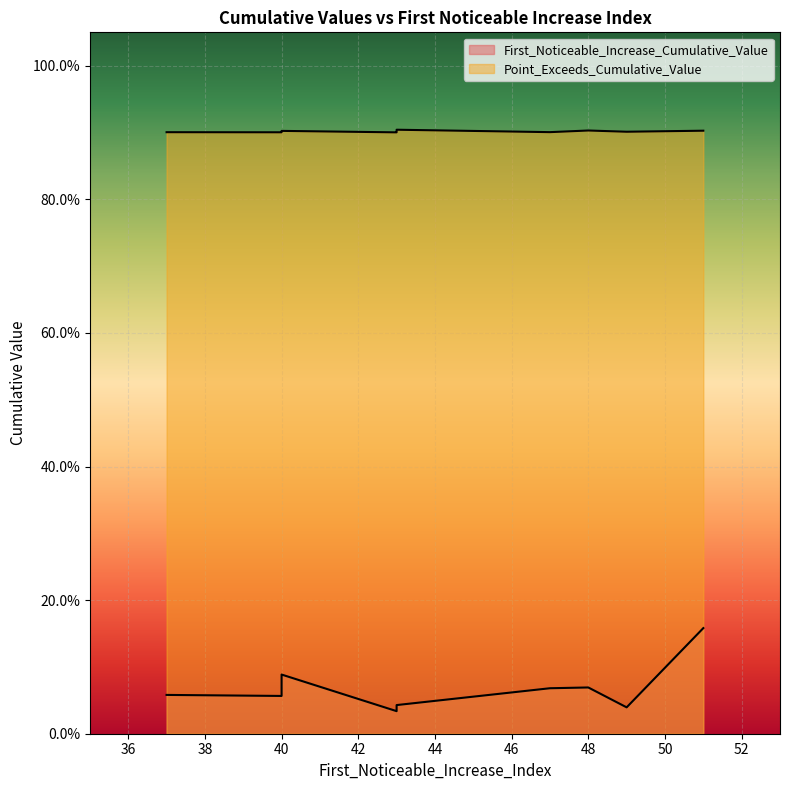

Which series has the largest total across all categories?

Point_Exceeds_Cumulative_Value